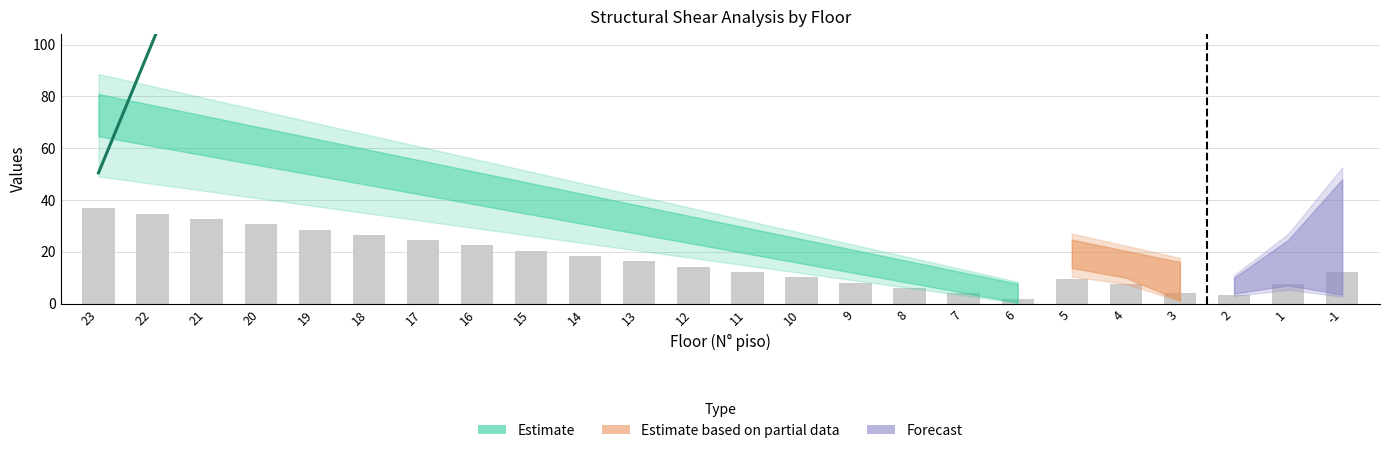

What is the difference between the highest and lowest values at 15?

811.8